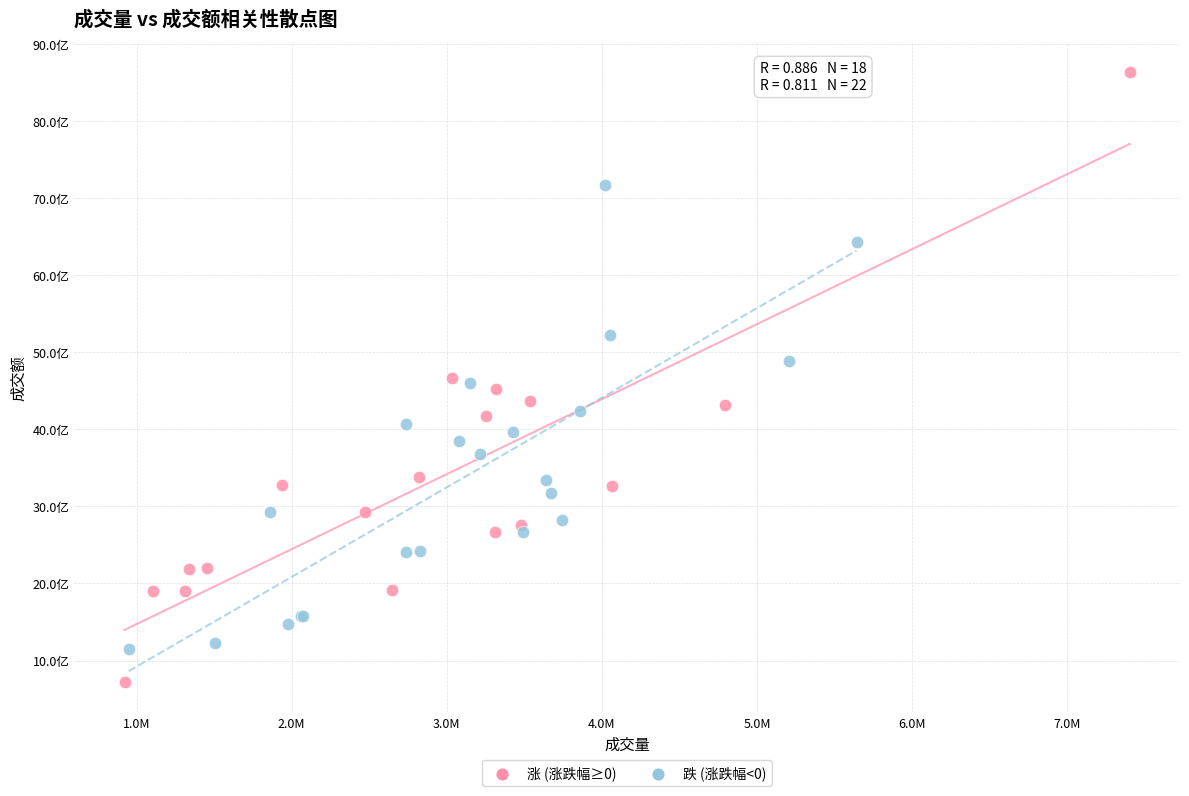

Which series reaches the maximum Y coordinate?

涨 (涨跌幅≥0)